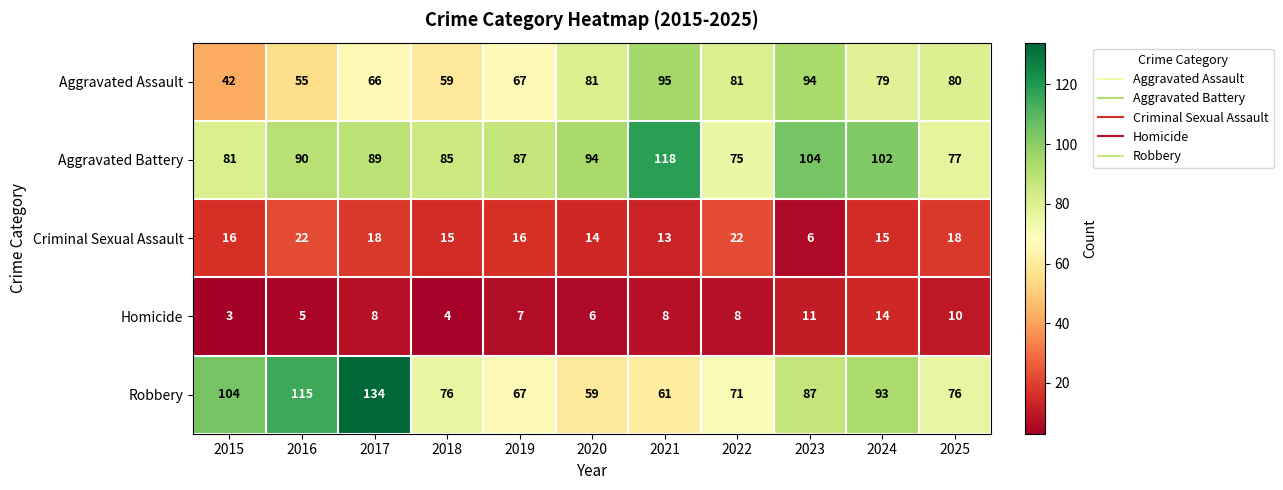

What is the total value across all series at 2022?

257